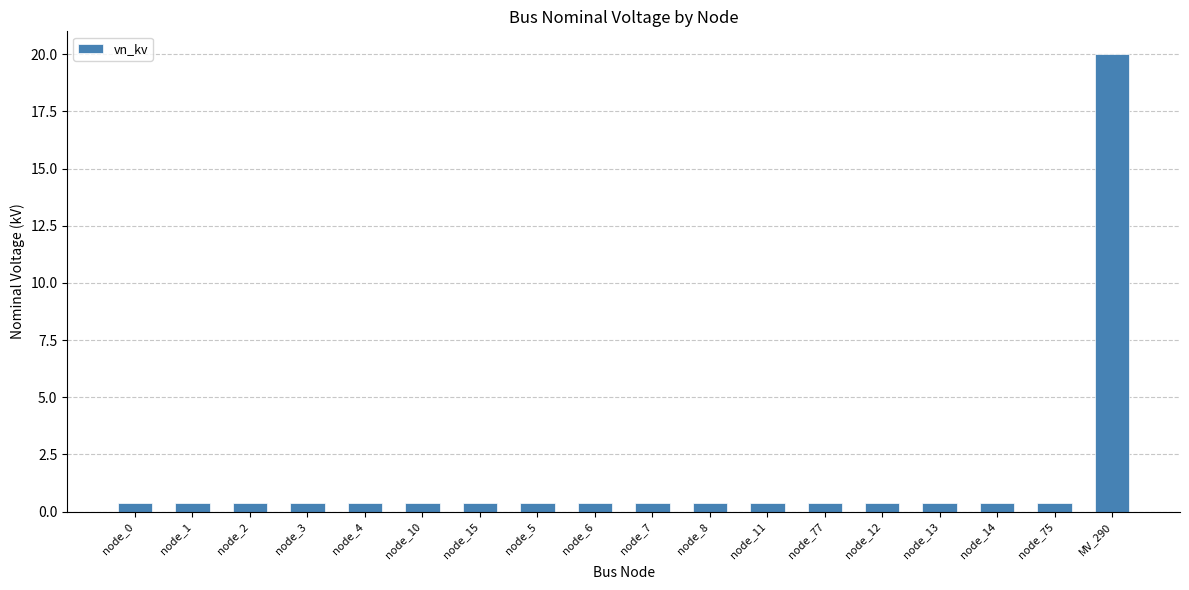

What is the difference between the maximum and minimum values?

19.6